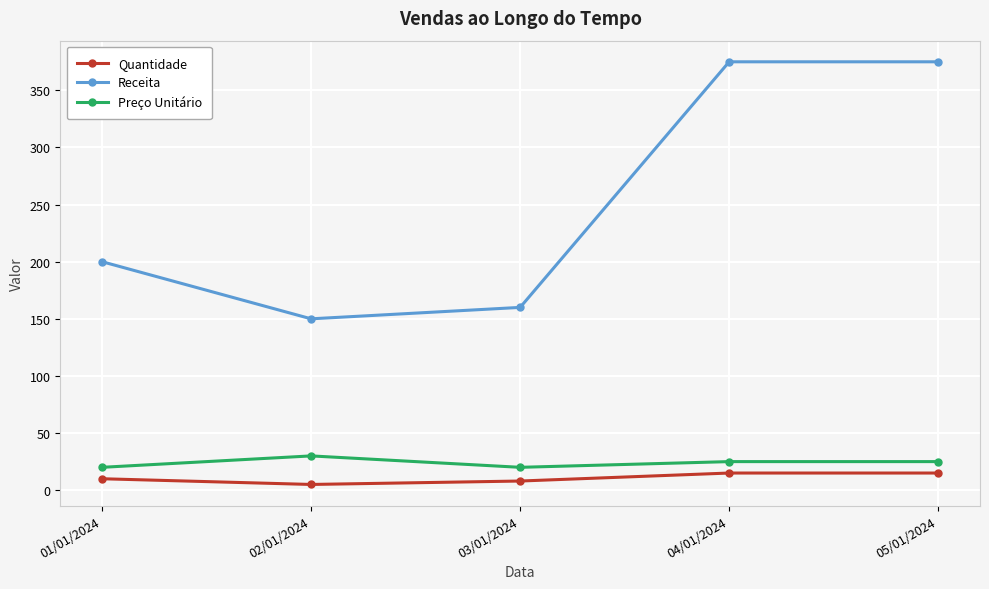

How many lines are shown in the chart?

3